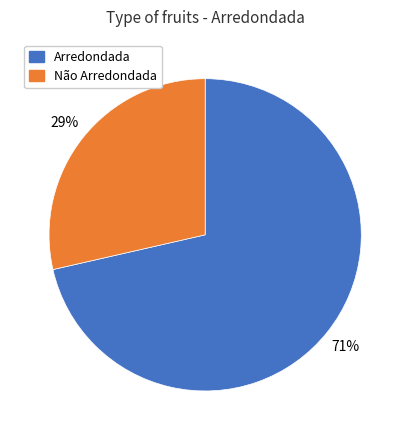

What percentage is the Não Arredondada slice, to the nearest percent?

29%